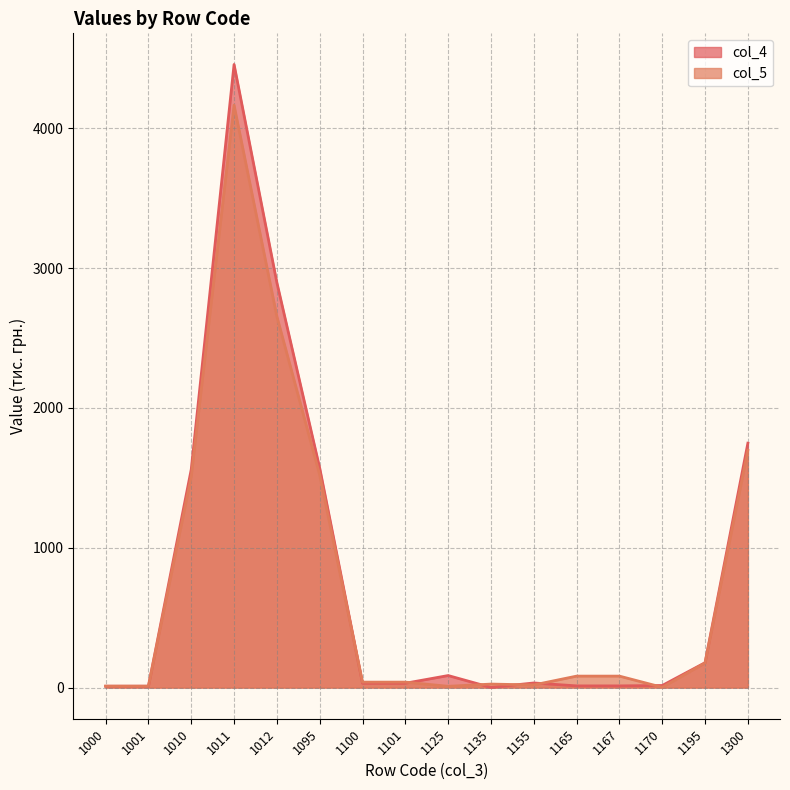

Is the value of col_5 at 1195 greater than the value of col_4 at 1012?

No